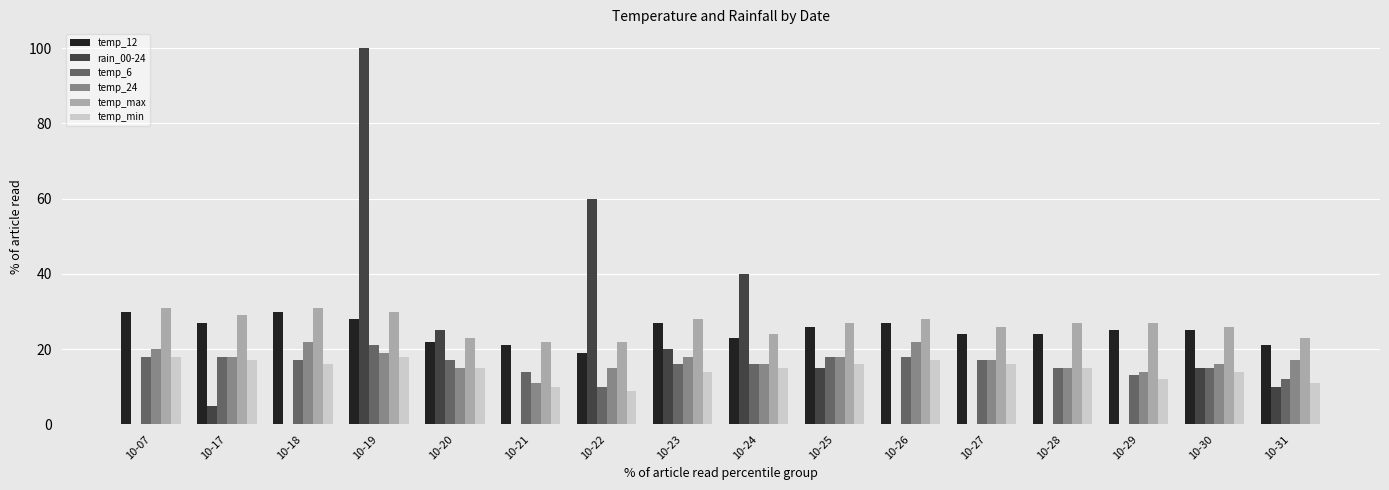

The value of temp_12 at 10-30 is 42. True or false?

False